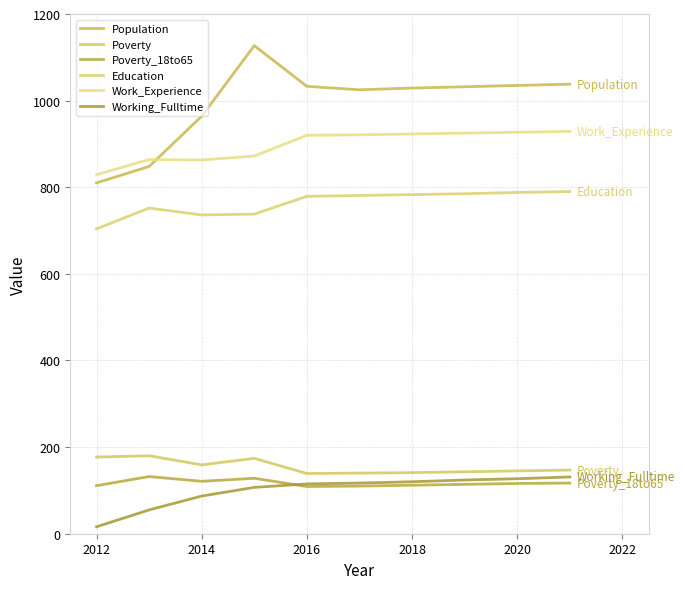

What is the difference between the maximum and minimum values in the Poverty series?

41